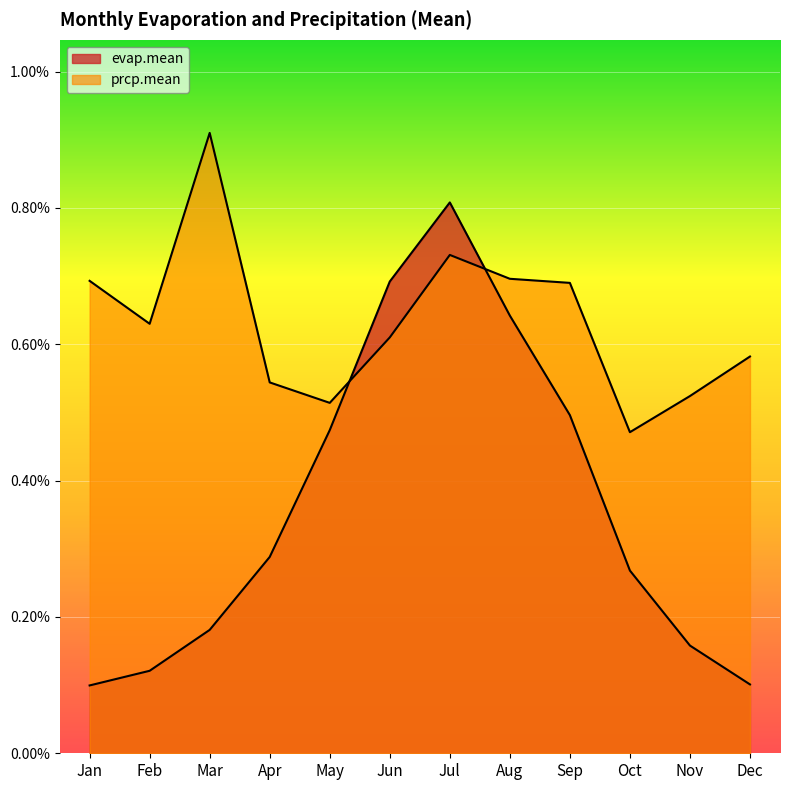

Which series changed the most between Jun and Nov?

evap.mean